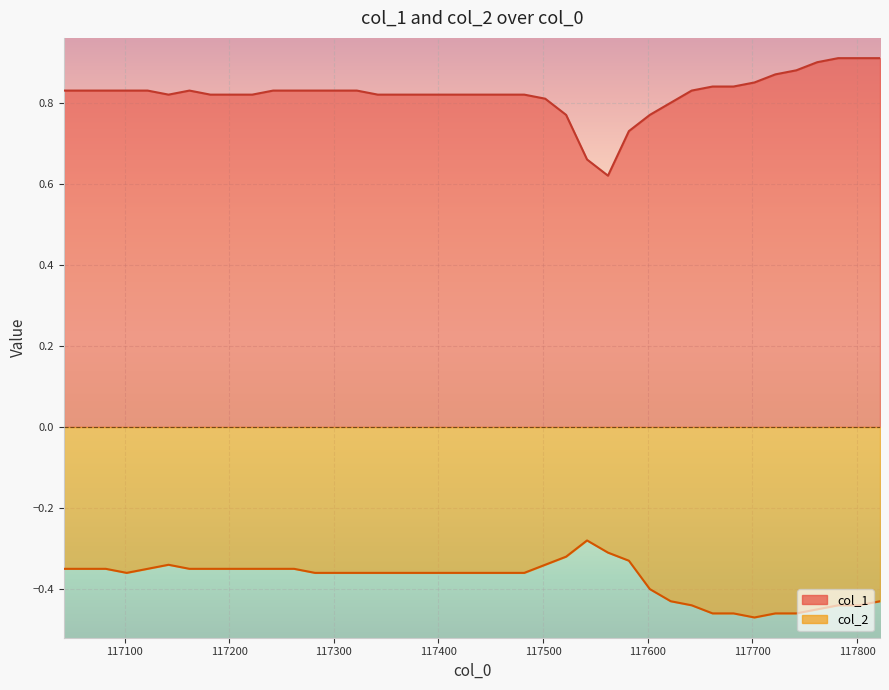

True or false: col_2 and col_1 cross at least once.

False